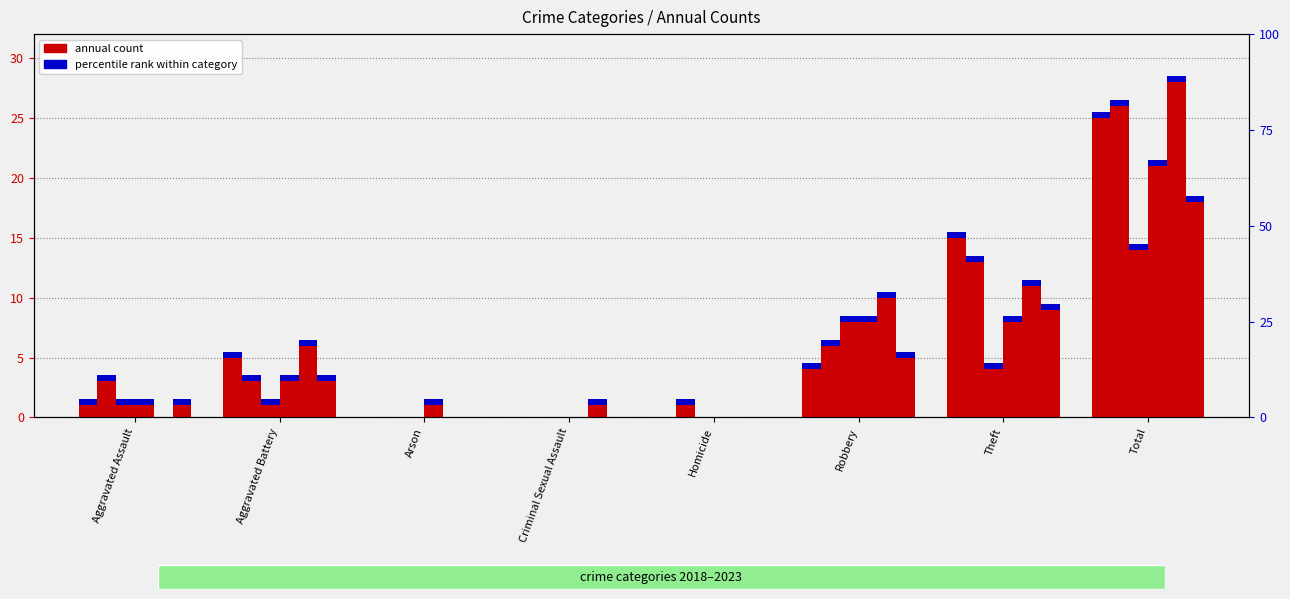

Are the bars horizontal?

No